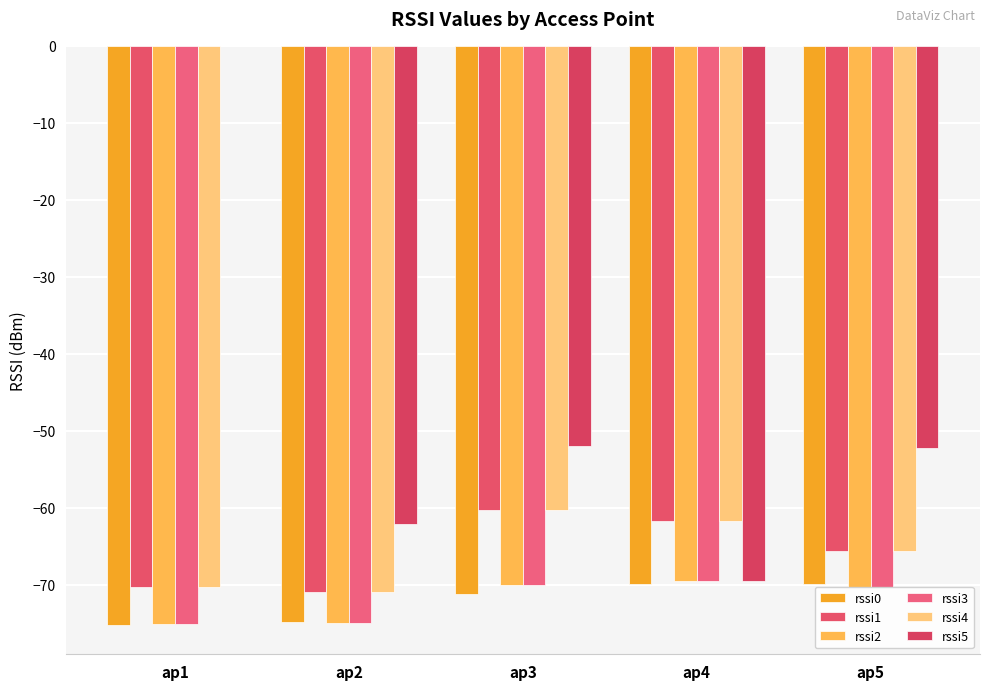

List the series in order of their peak value, lowest first.

rssi0, rssi2, rssi3, rssi1, rssi4, rssi5